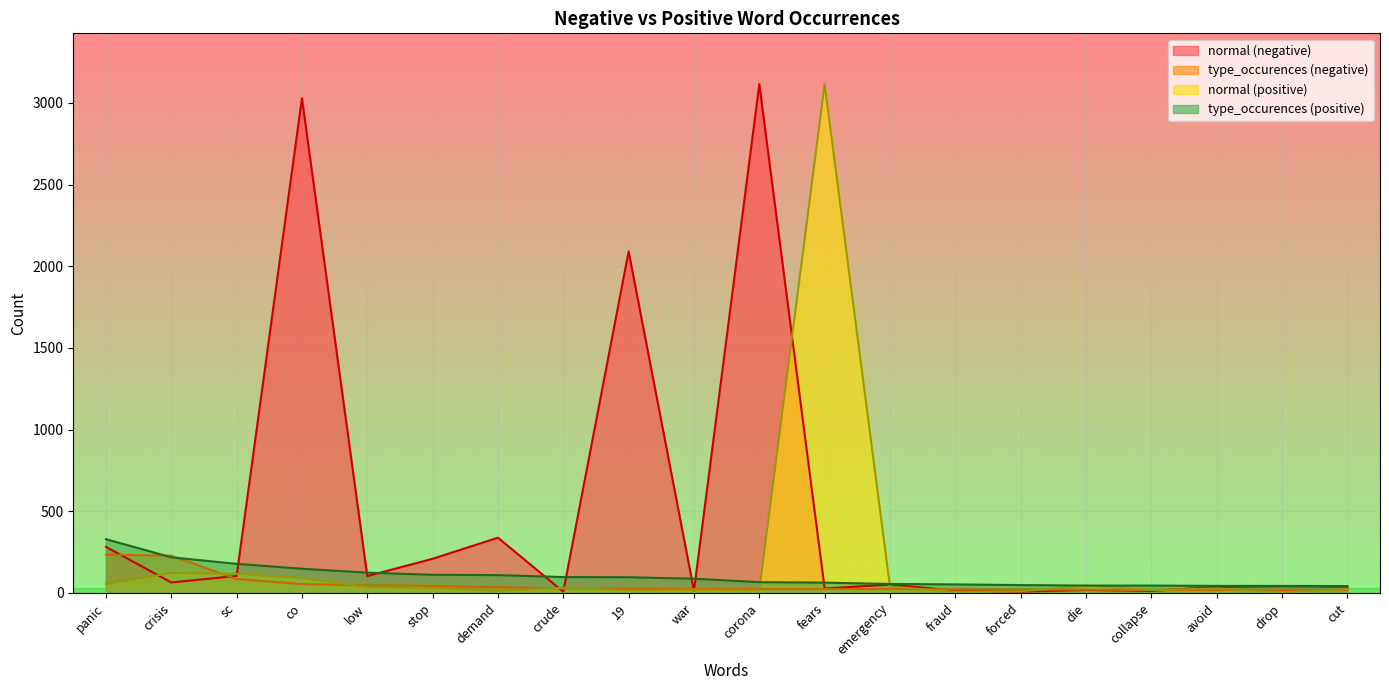

What is the value of the type_occurences (positive) point at the 4th from the left?

148